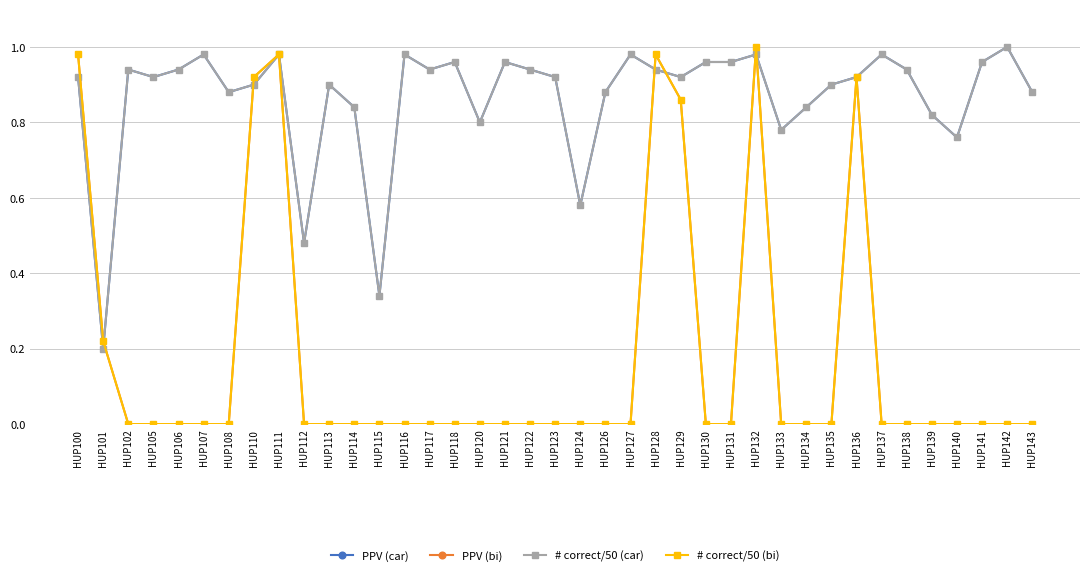

At which category does the chart reach its minimum across all series?

HUP102